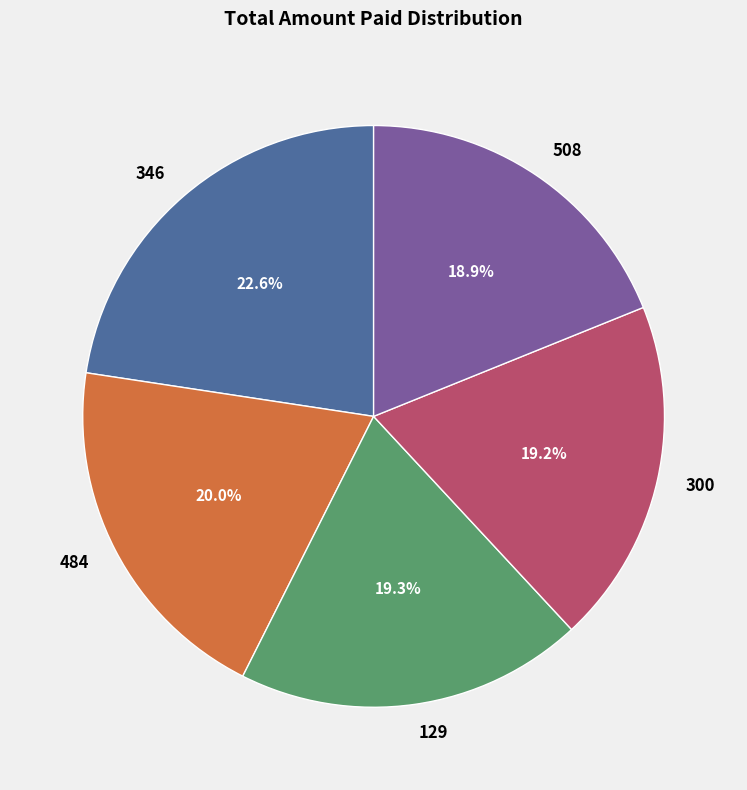

Which has a higher value, 484 or 346?

346